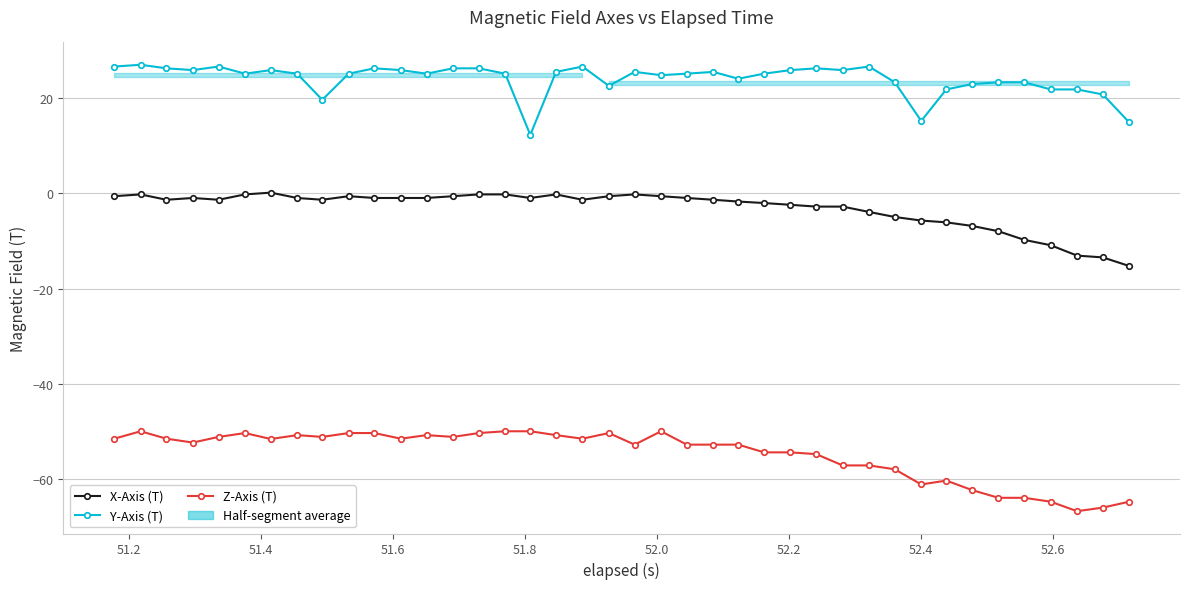

What is the value of the X-Axis (T) point at the 9th from the left?

-1.3